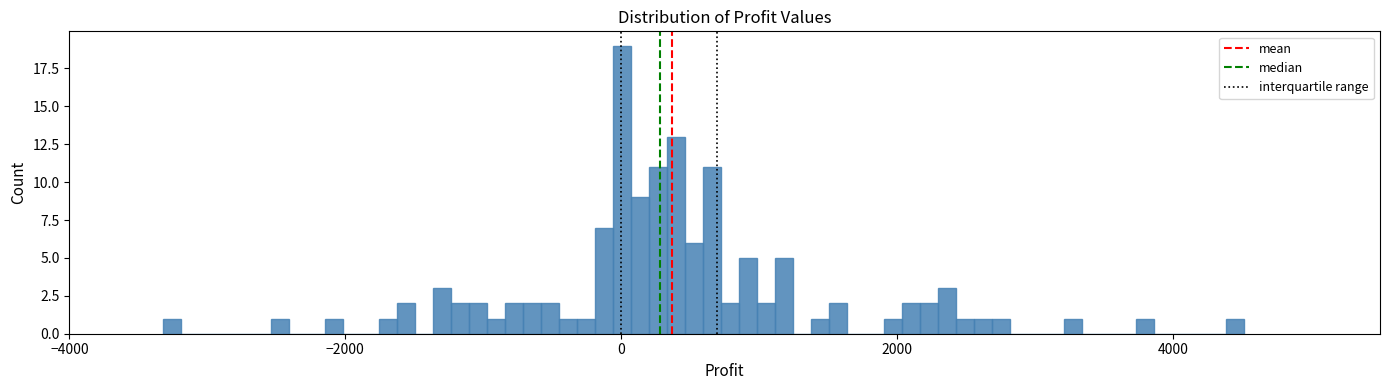

Read against the x-axis, roughly where is the centre of the tallest bar?

0